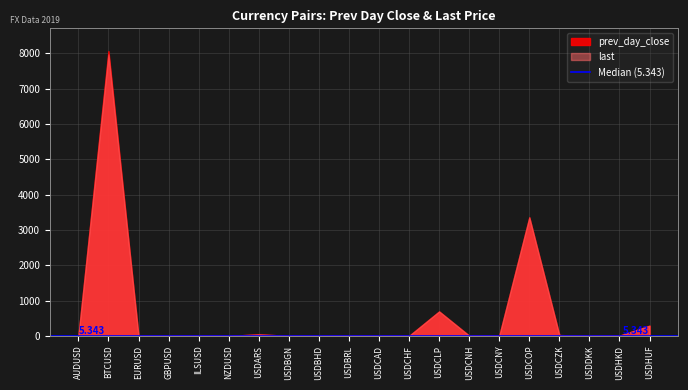

Reading left to right, list all the values displayed in this chart.

prev_day_close: 0.7	8064.6	1.1	1.3	3.6	0.7	44.8	1.7	0.4	4.0	1.3	1.0	693.5	6.9	6.9	3357.4	23.0	6.7	7.8	290.2
last: 0.7	7971.3	1.1	1.3	3.6	0.7	44.8	1.7	0.4	4.0	1.3	1.0	693.5	6.9	6.9	3357.4	23.0	6.7	7.8	290.2